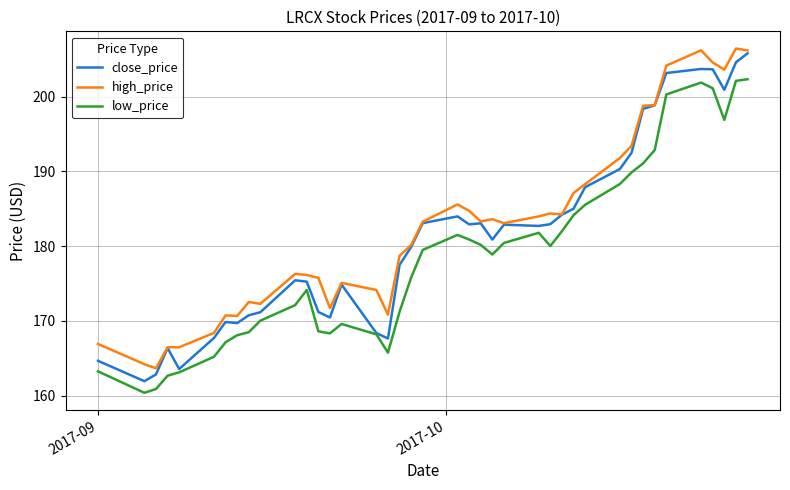

True or false: high_price and low_price intersect in this chart.

False